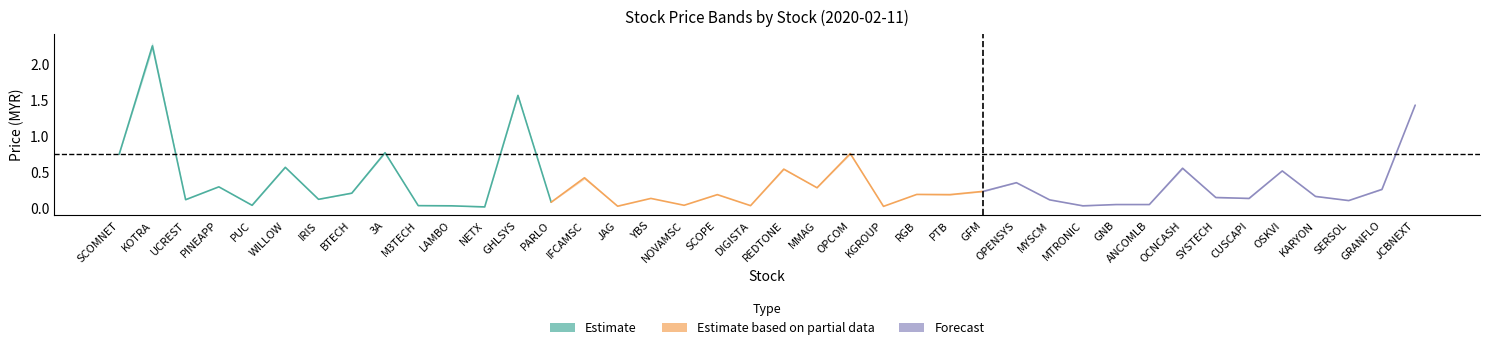

True or false: high and close cross at least once.

False